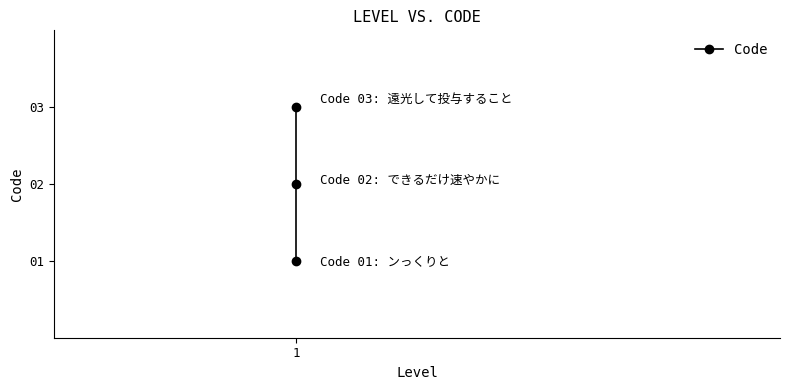

How many values are between 1 and 3?

3